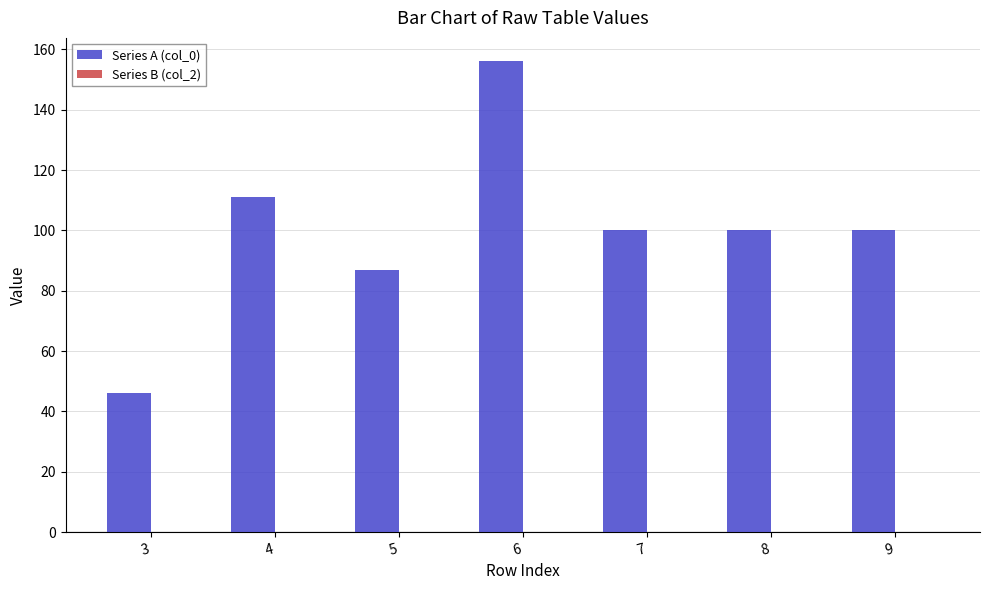

What is the change in value from 4 to 8?

-11